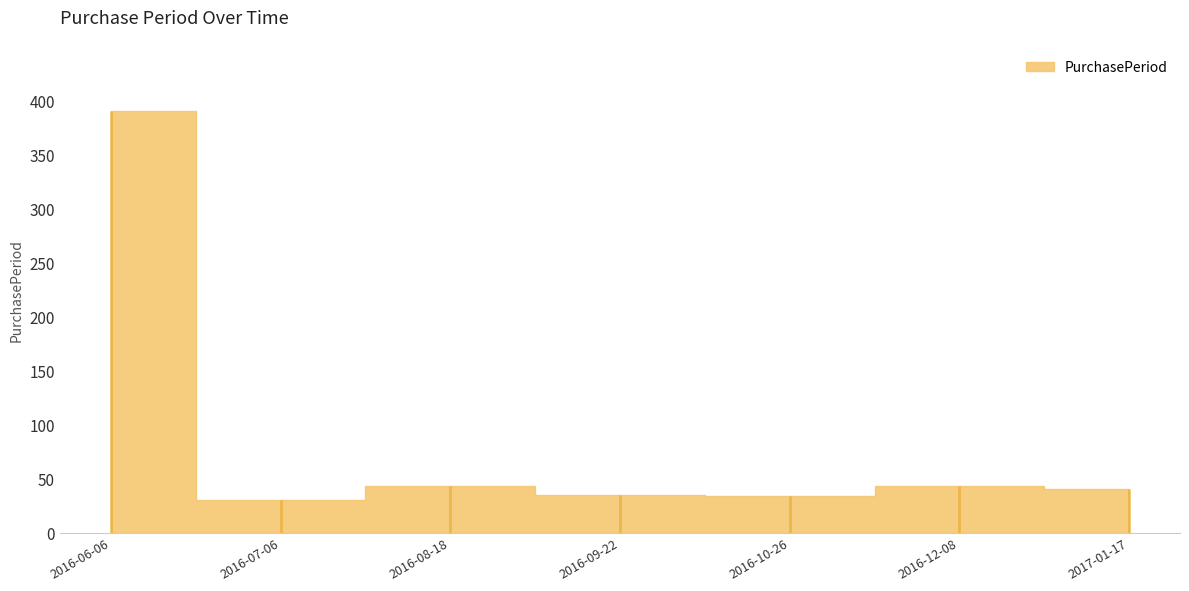

What is the label of the 3rd point from the right?

2016-10-26